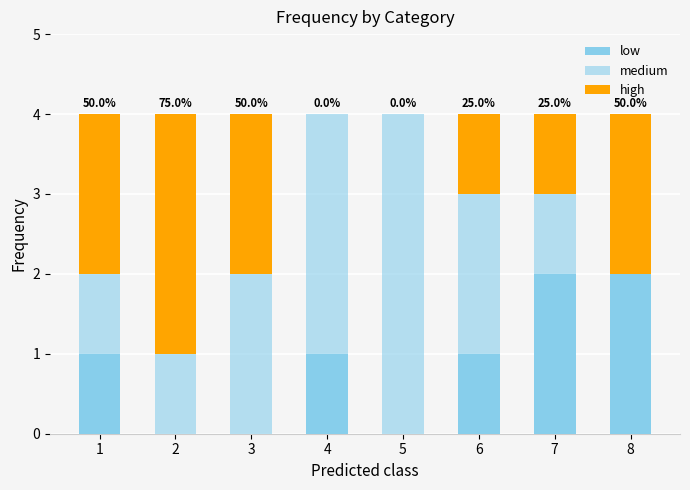

Between 3 and 6, which series saw the biggest shift?

low